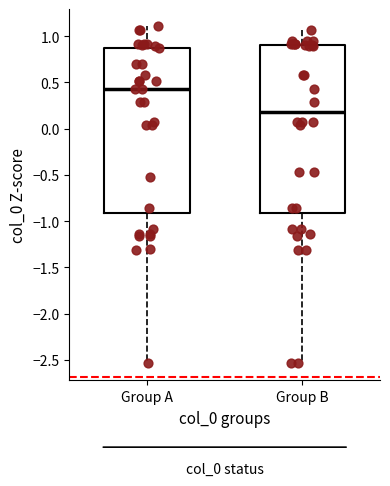

Reading left to right, transcribe this box plot: for each box, give where its median line is, the range the box spans, and where its two whiskers end, as read against the y-axis. The values are not printed on the chart, so give them approximately, as read against the axis.

Group A: median 0.45, box -0.90 to 0.85, whiskers -2.55 to 1.10
Group B: median 0.20, box -0.90 to 0.90, whiskers -2.55 to 1.05